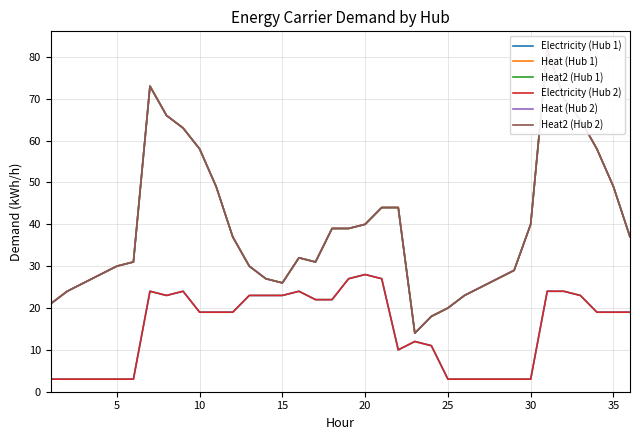

True or false: Electricity (Hub 2) and Electricity (Hub 1) intersect in this chart.

False